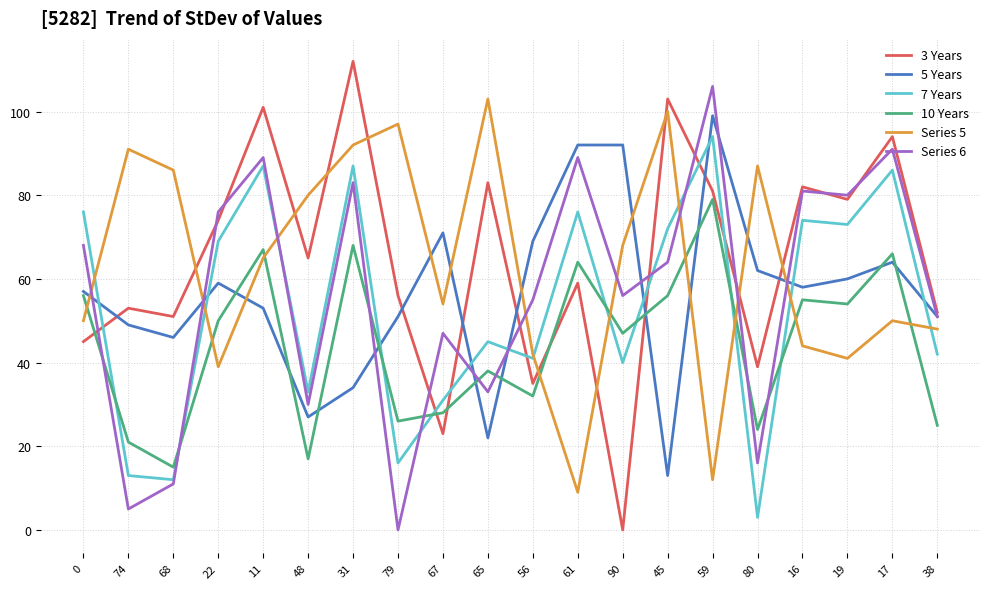

What is the difference between the highest and lowest values at 19?

39